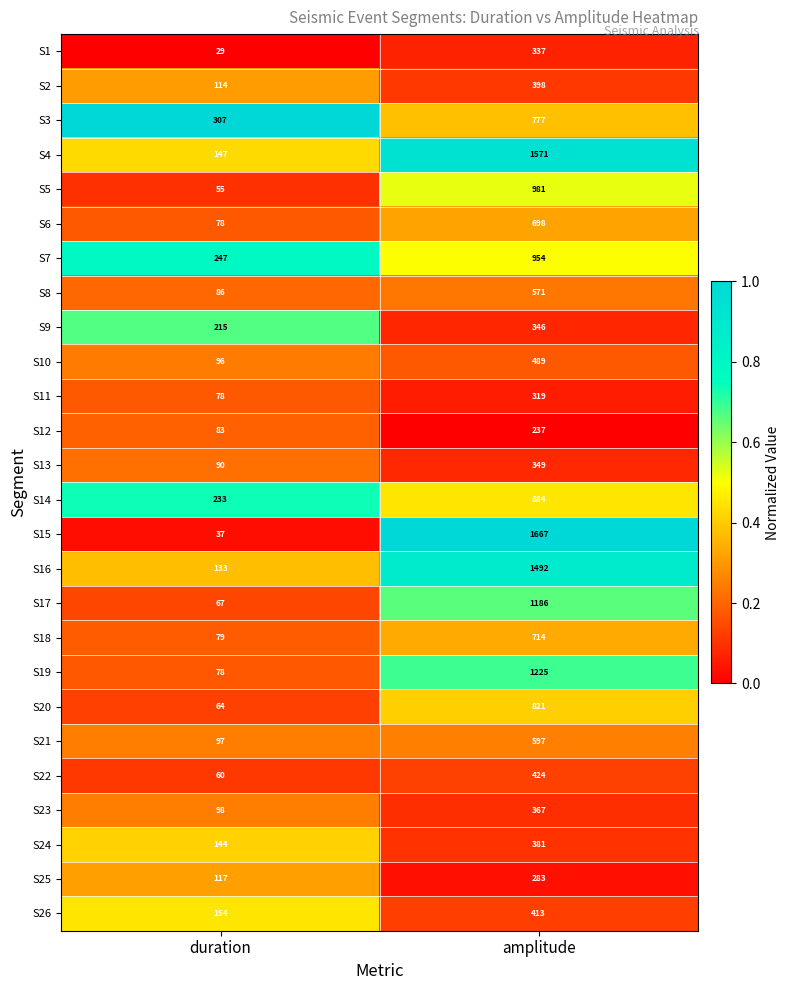

Rank the series by their maximum value, from lowest to highest.

S12, S25, S11, S1, S9, S13, S23, S24, S2, S26, S22, S10, S8, S21, S6, S18, S3, S20, S14, S7, S5, S17, S19, S16, S4, S15